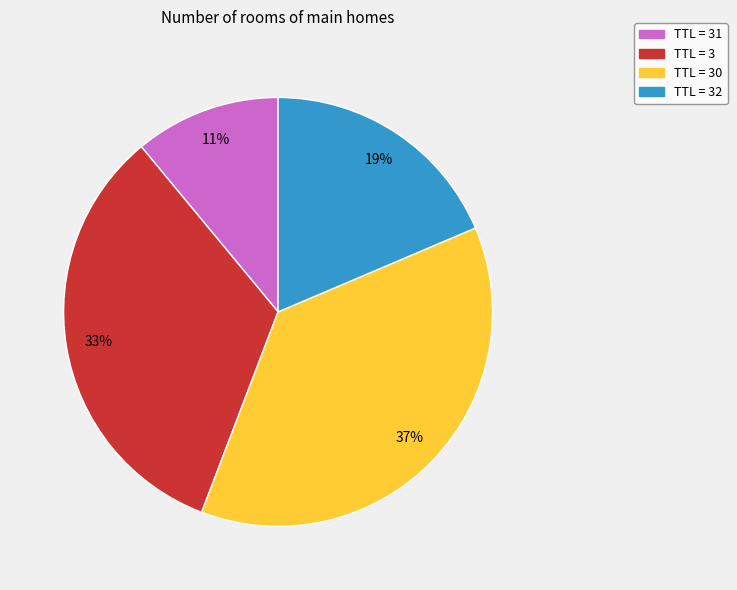

How many segments does this pie chart have?

4